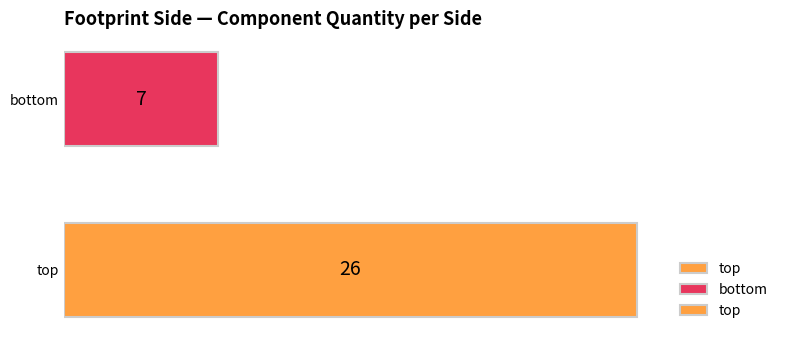

Where is the data nearest to the value 16?

bottom